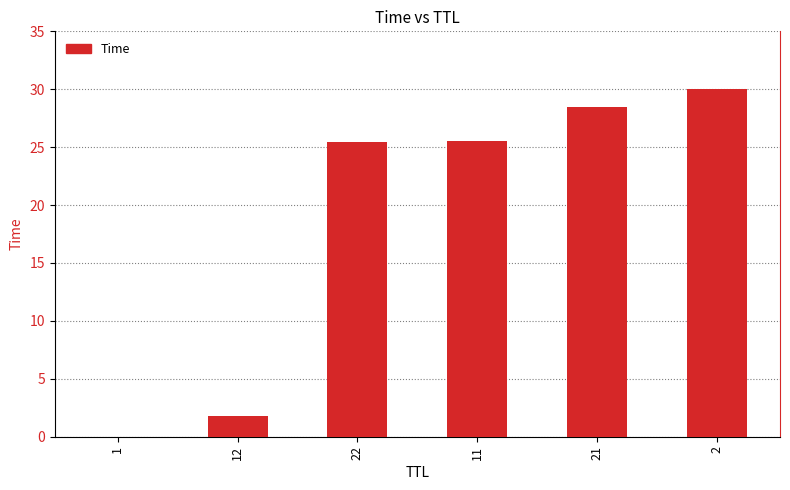

Are the bars horizontal?

No